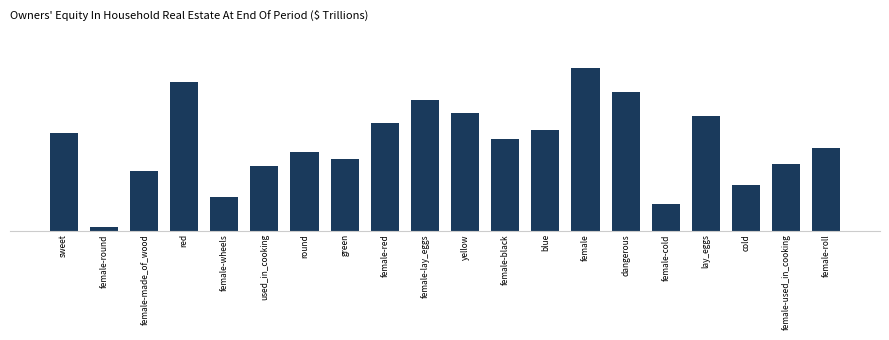

Which category has the highest value across all series?

female